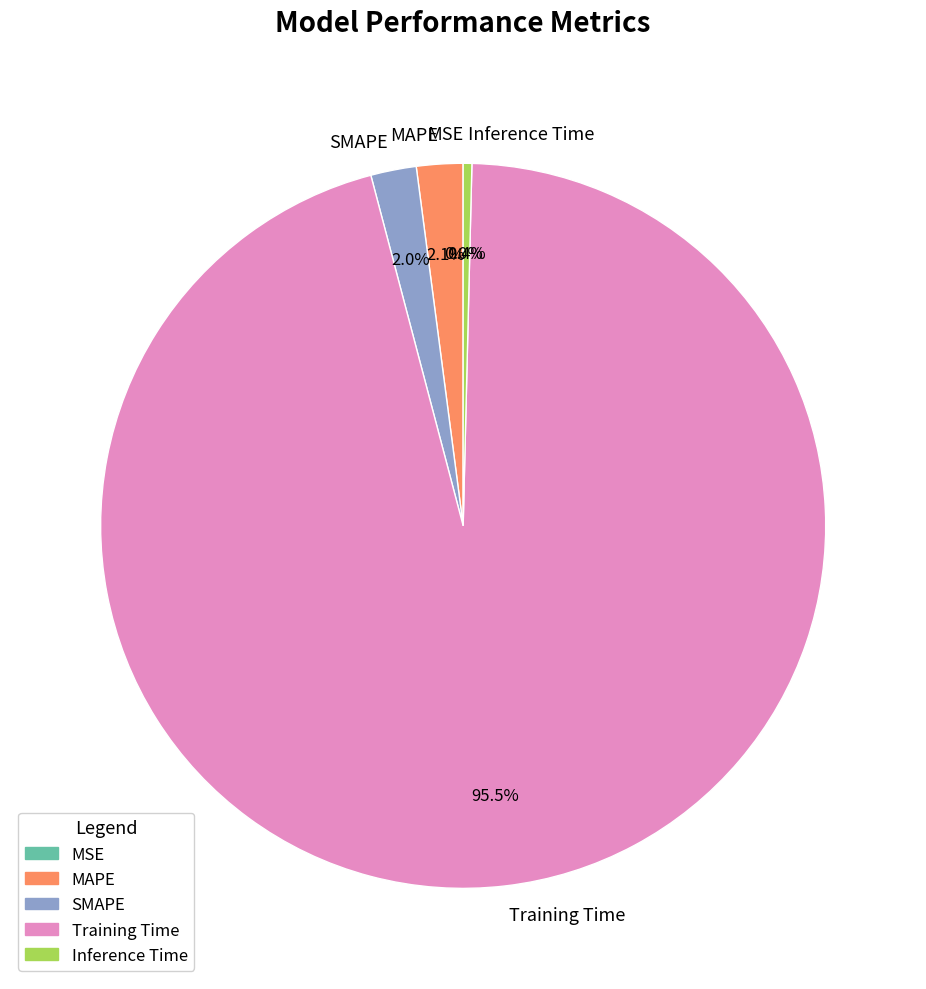

True or false: Inference Time accounts for 0% of the total.

True